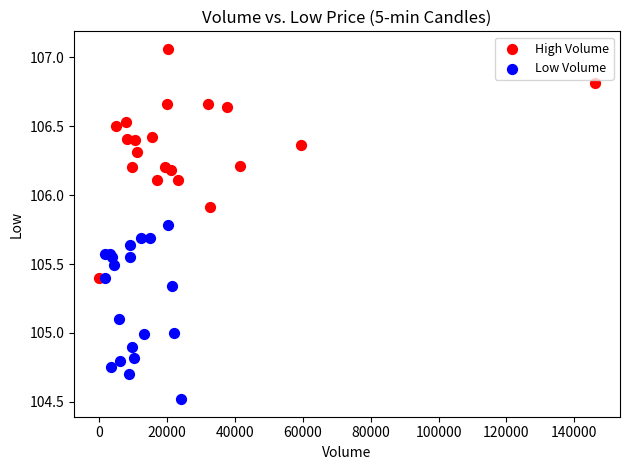

What are all the series names shown in the legend?

High Volume, Low Volume